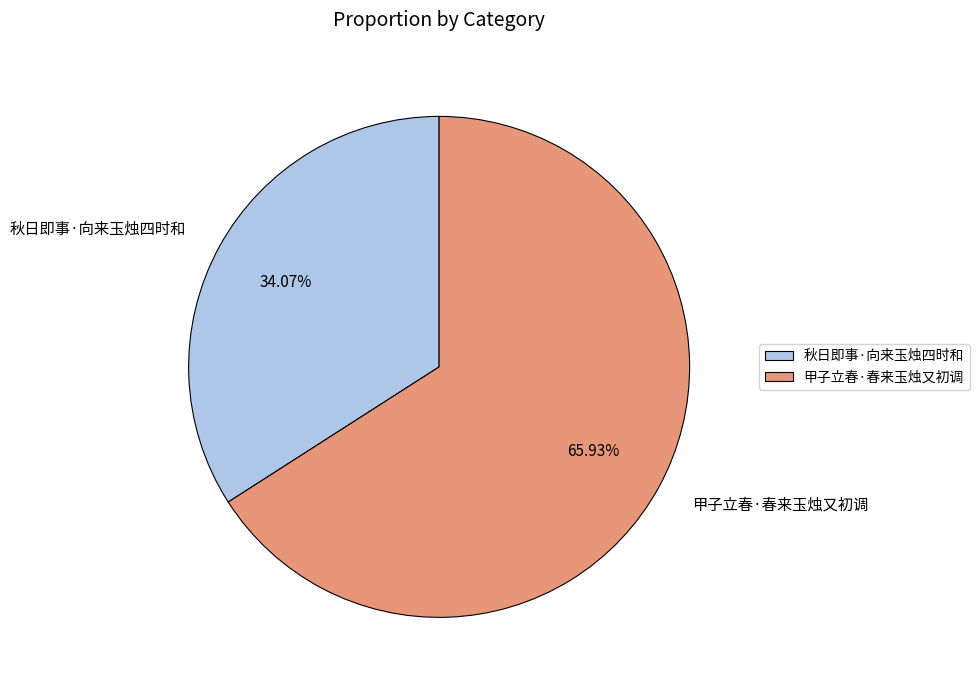

Is there any slice that represents more than half of the pie?

Yes